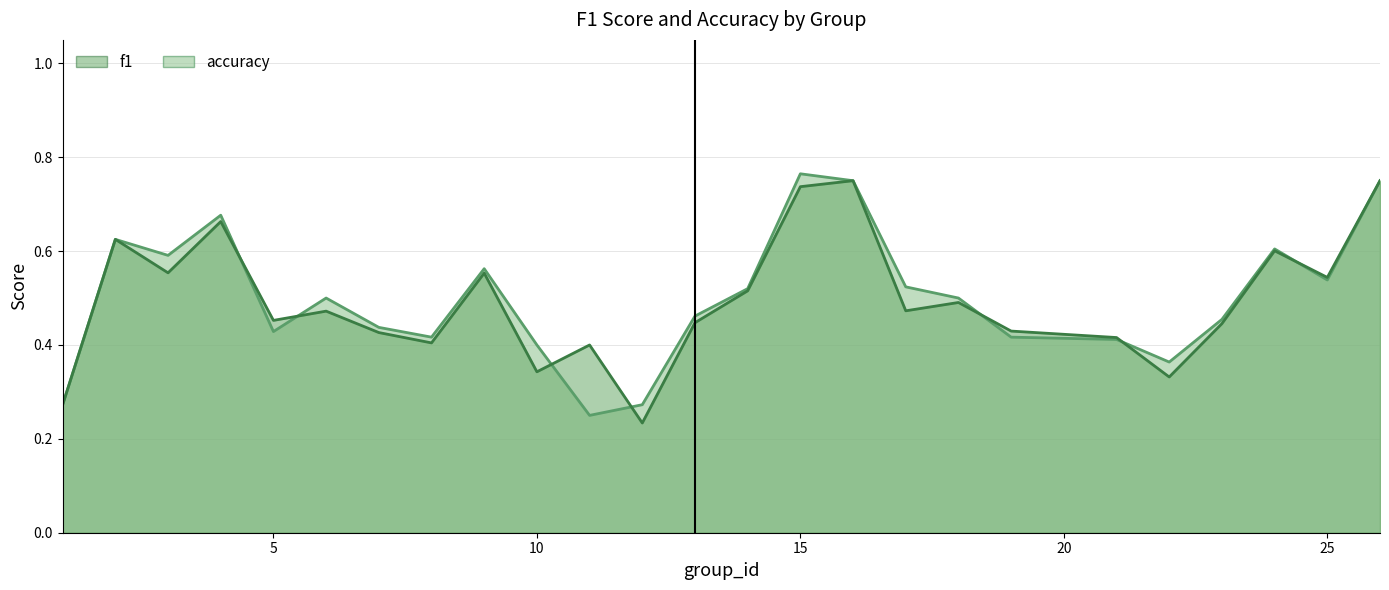

What is the sum of all accuracy values?

12.5